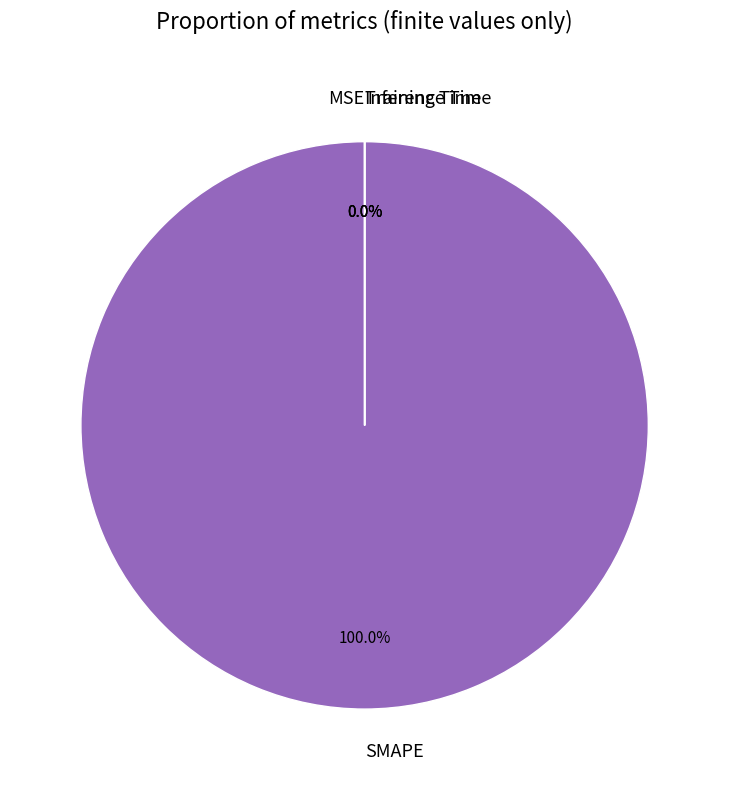

Which slice is the largest?

SMAPE